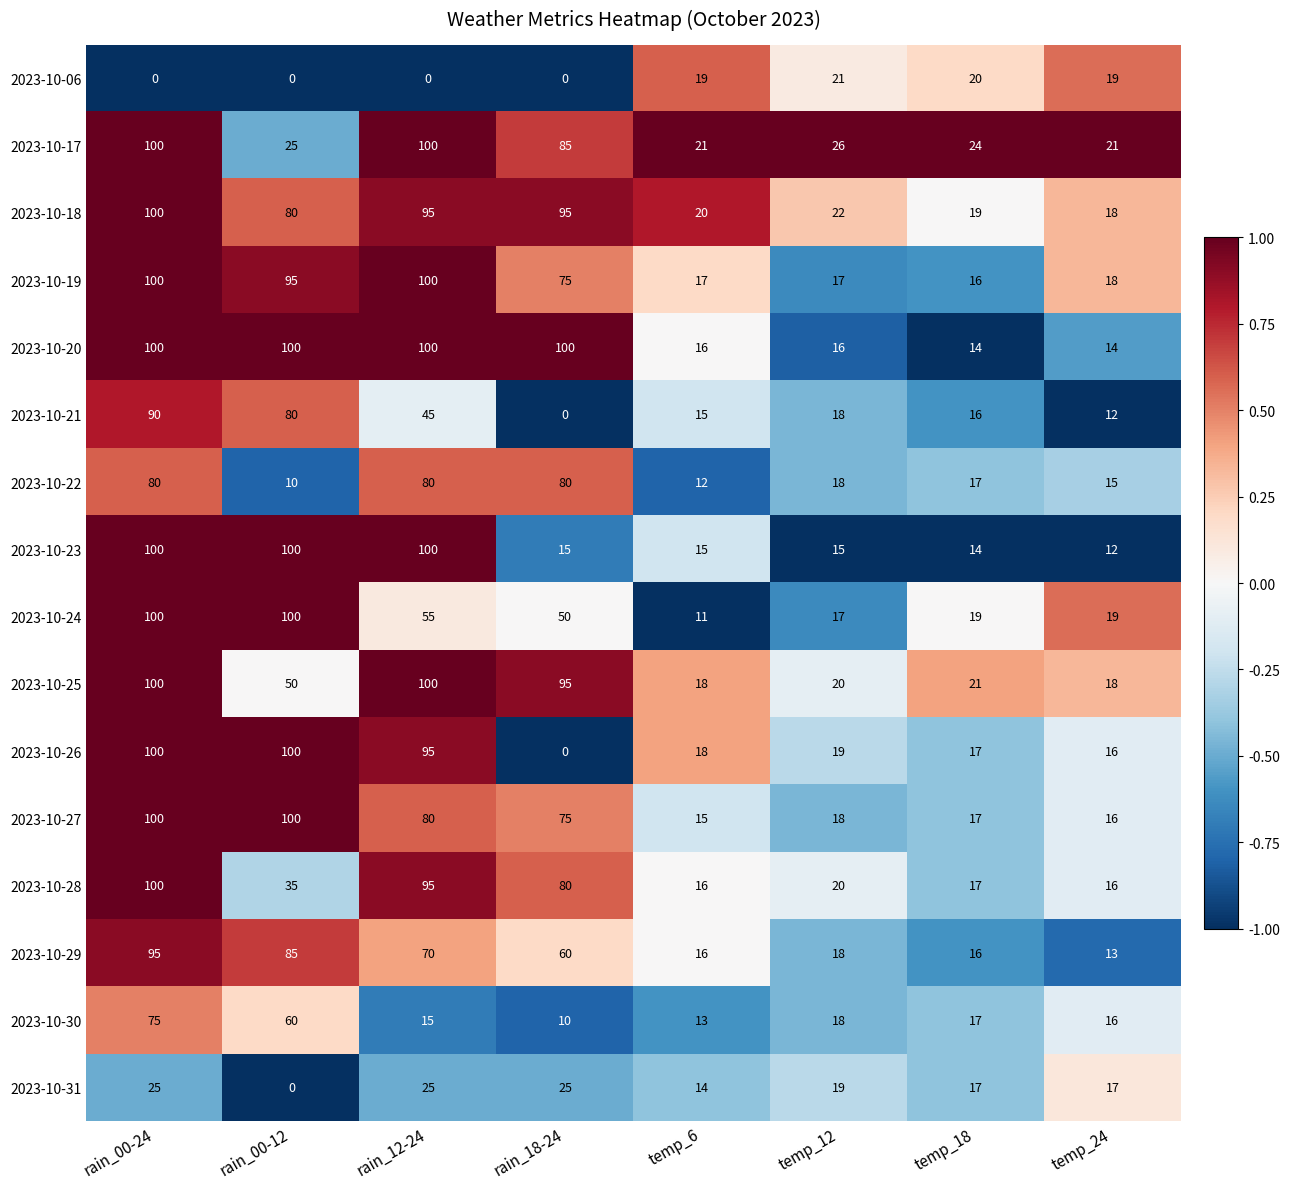

Count the number of data series in this chart.

16